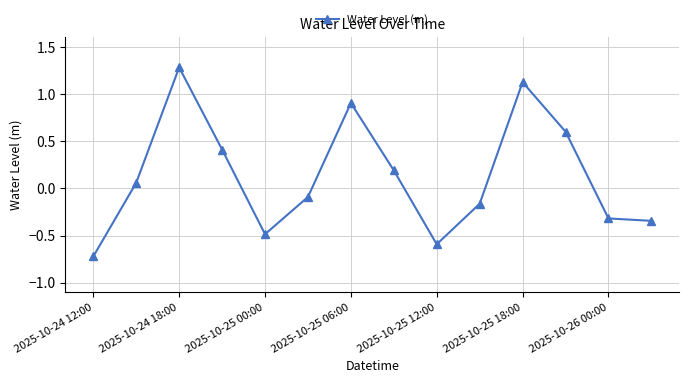

How many values are above zero?

7